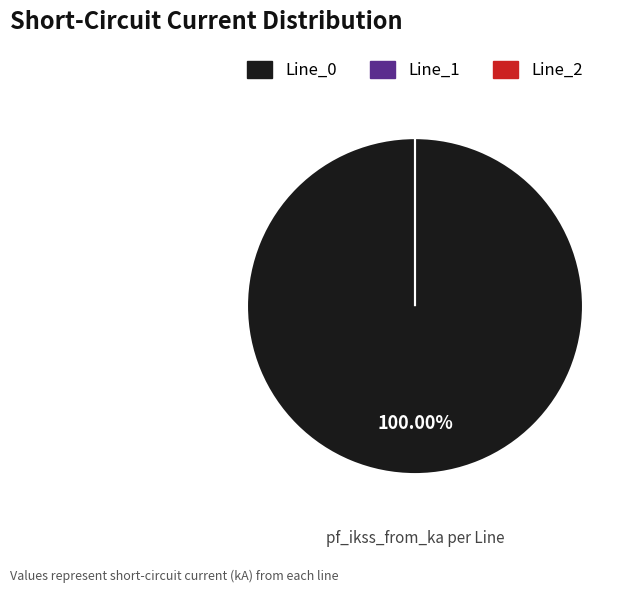

What is the change in value from Line_0 to Line_1?

-1.1